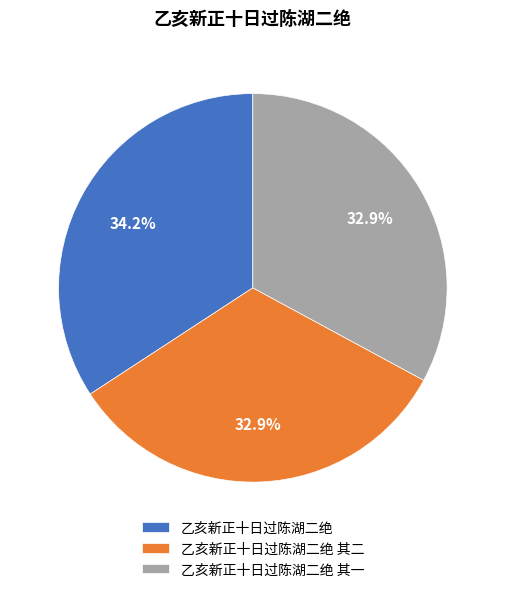

Between 乙亥新正十日过陈湖二绝 and 乙亥新正十日过陈湖二绝 其二, which is larger?

乙亥新正十日过陈湖二绝